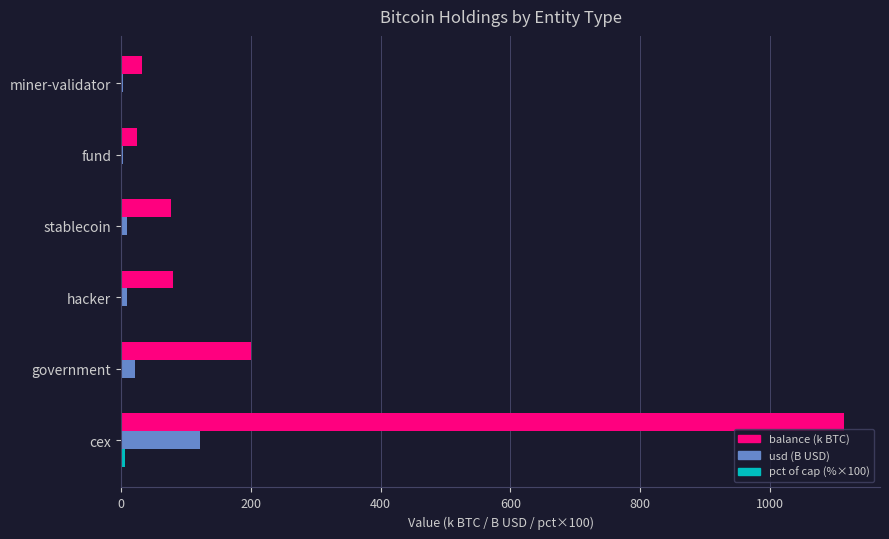

Which series has the largest range (max minus min)?

balance (k BTC)